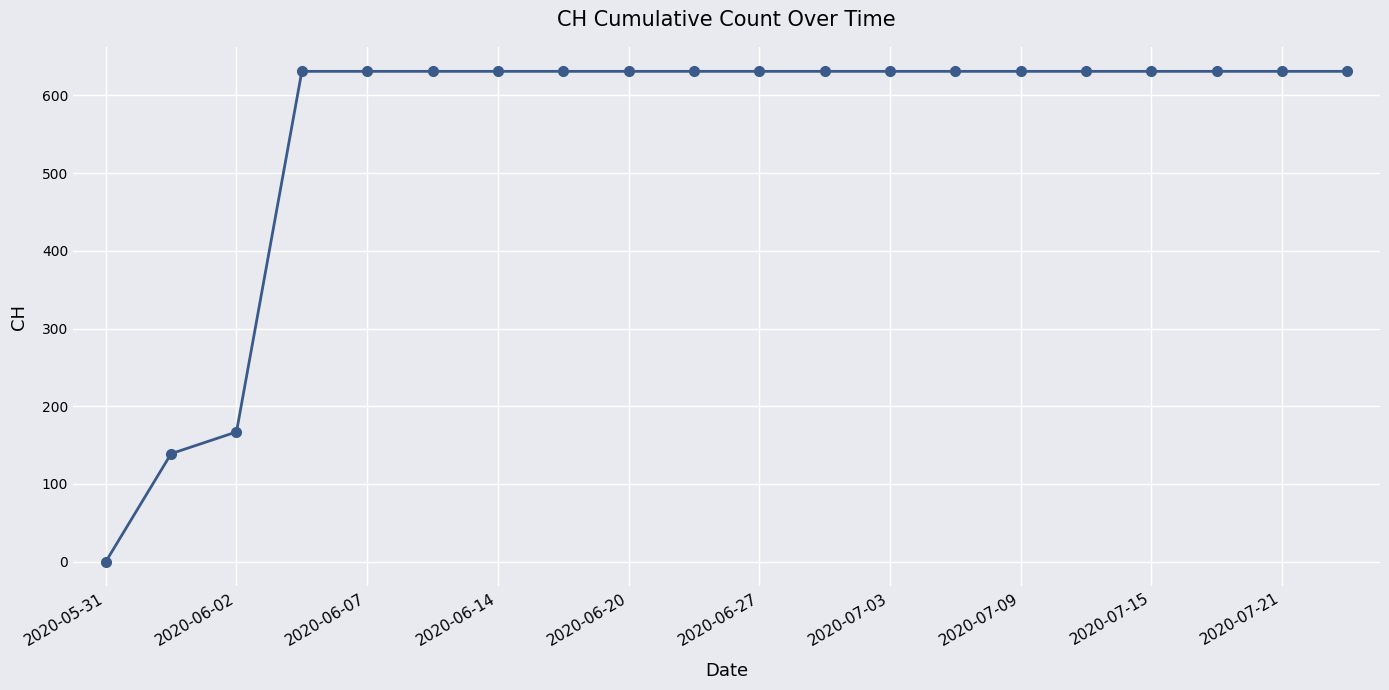

What is the sum of all values?

11033